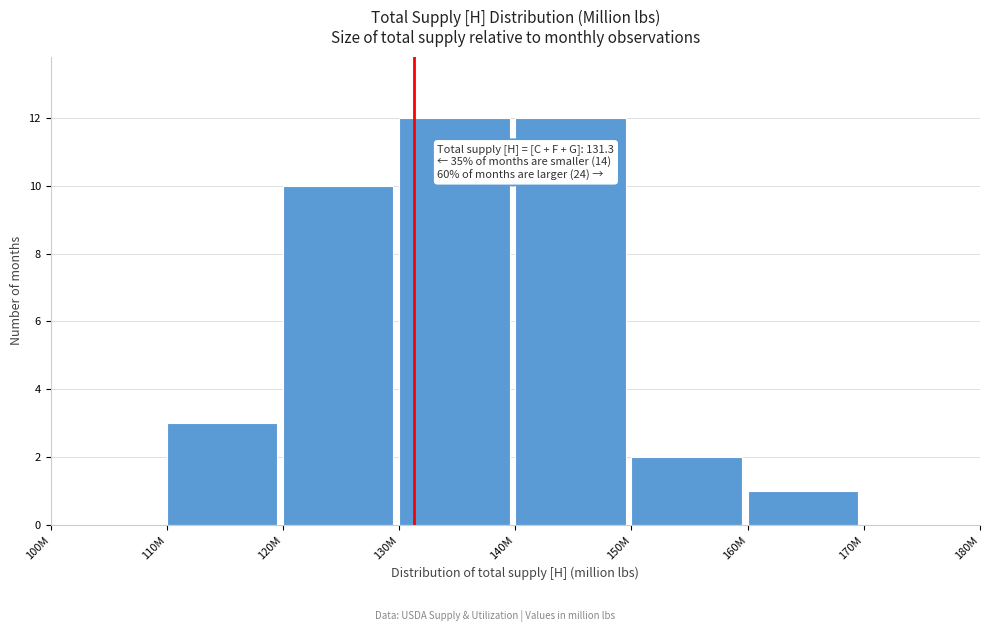

Reading left to right, transcribe all the data shown in this chart.

100M=0	110M=3	120M=10	130M=12	140M=12	150M=2	160M=1	170M=0